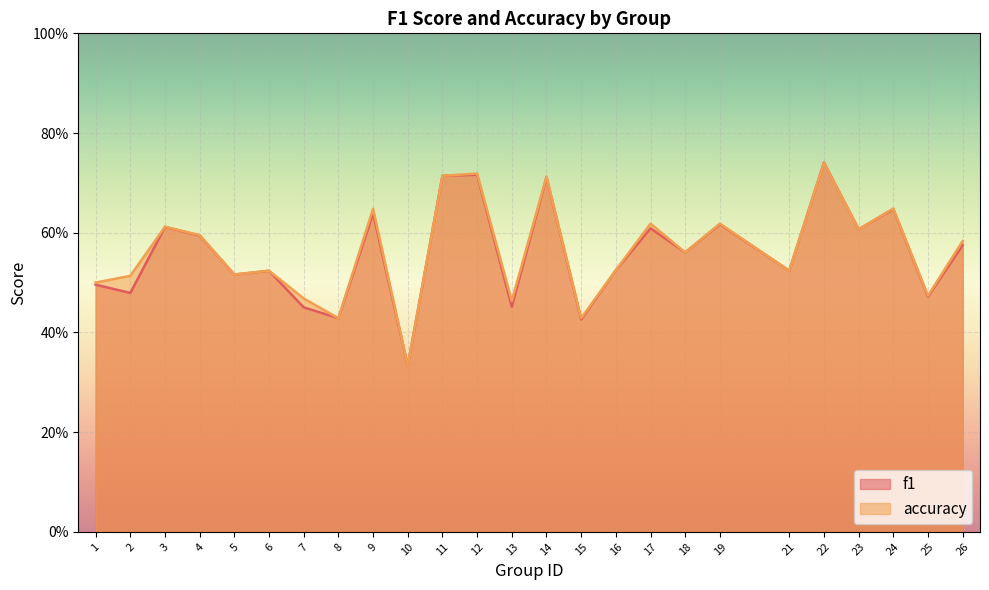

Rank the series by their average value, from lowest to highest.

f1, accuracy